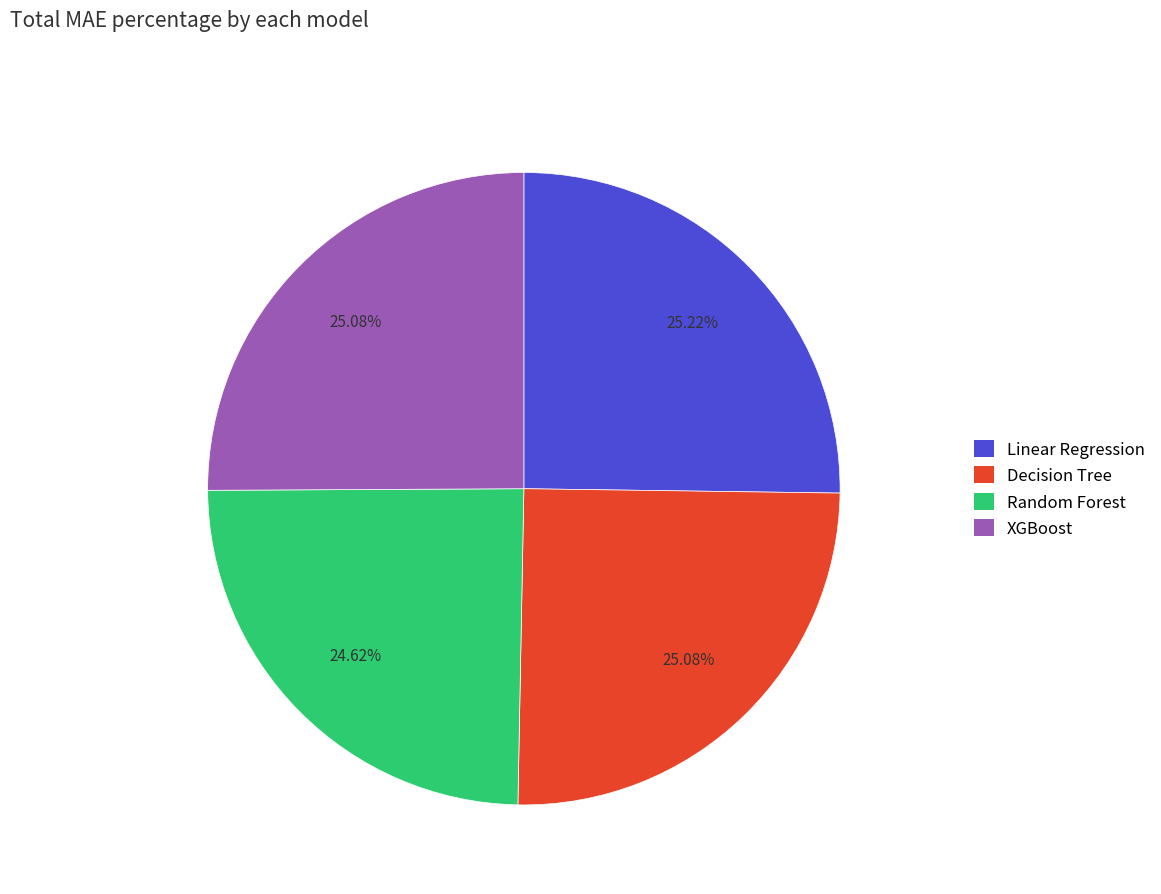

How much of the chart is everything except XGBoost?

74.9%